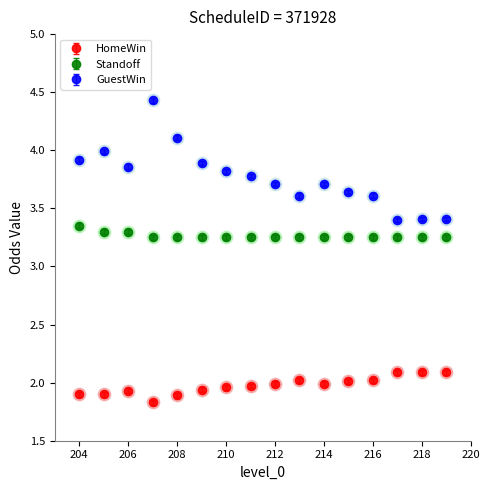

Which series has the largest range (max minus min)?

GuestWin